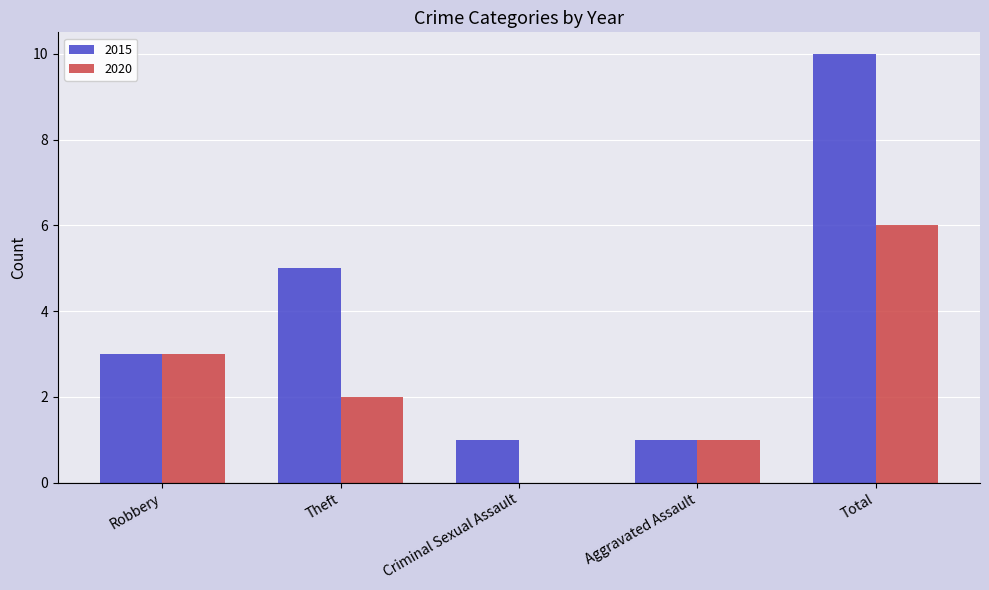

True or false: 2020 has a value of 1 at Aggravated Assault.

True